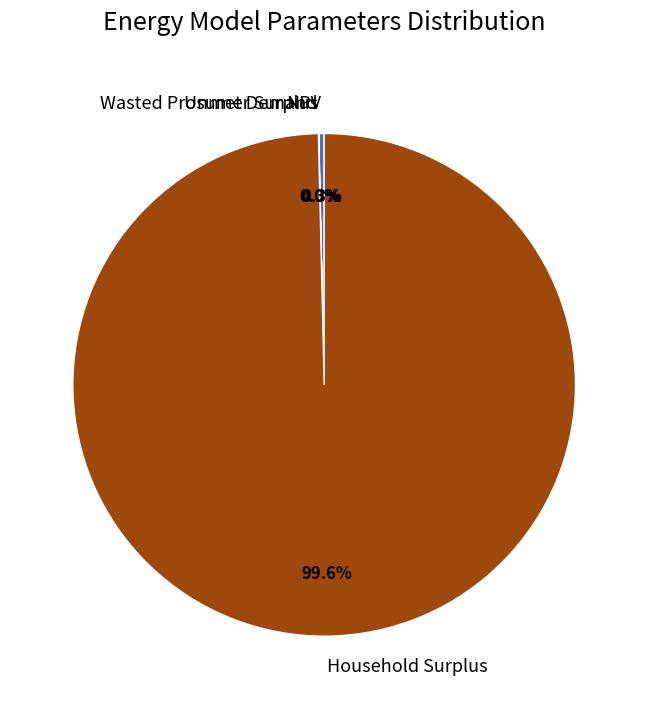

What is the majority slice?

Household Surplus